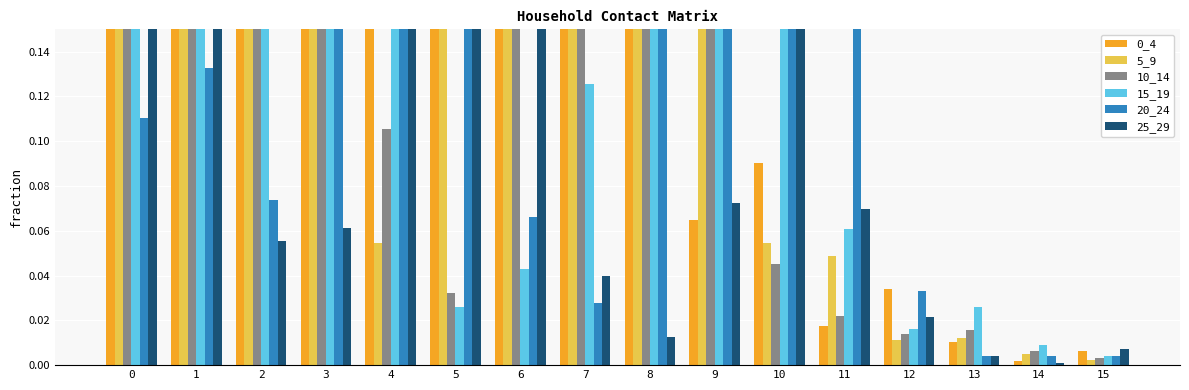

What is the total value across all series at 1?

3.3